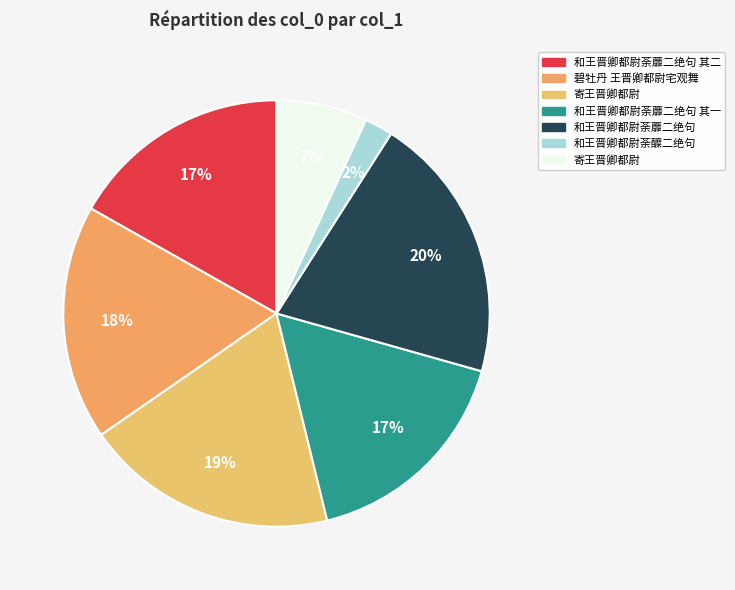

How many segments does this pie chart have?

7